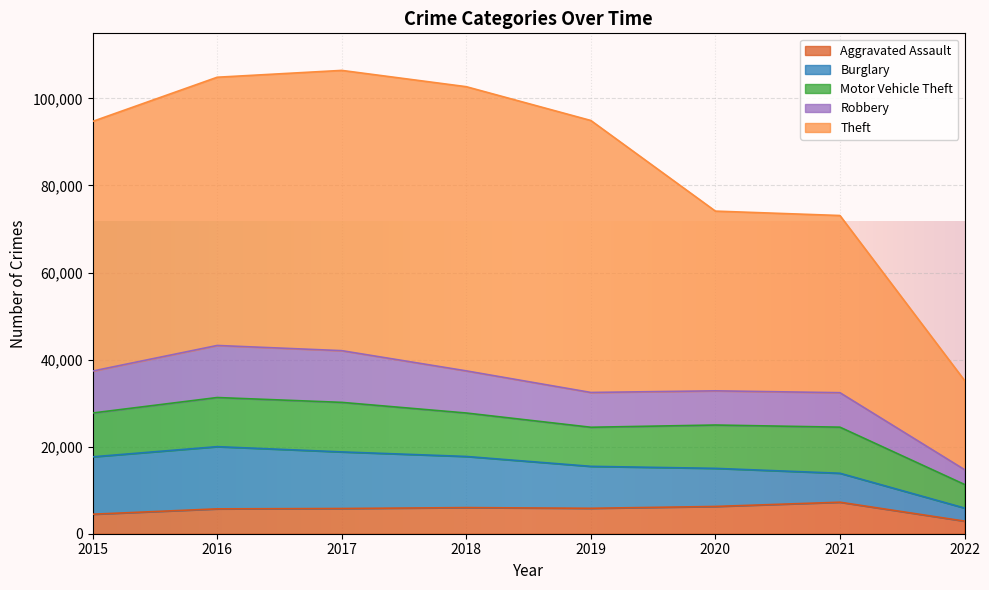

What is the smallest value displayed?

2897